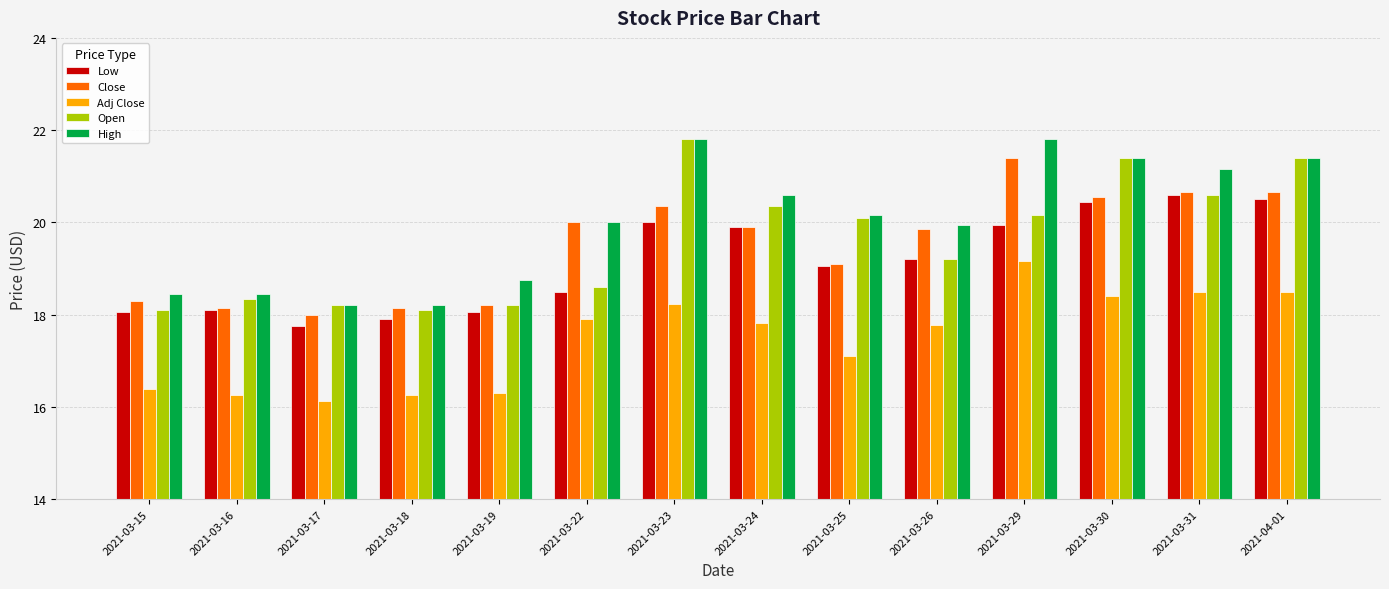

Between 2021-03-29 and 2021-03-30, which series saw the biggest shift?

Open